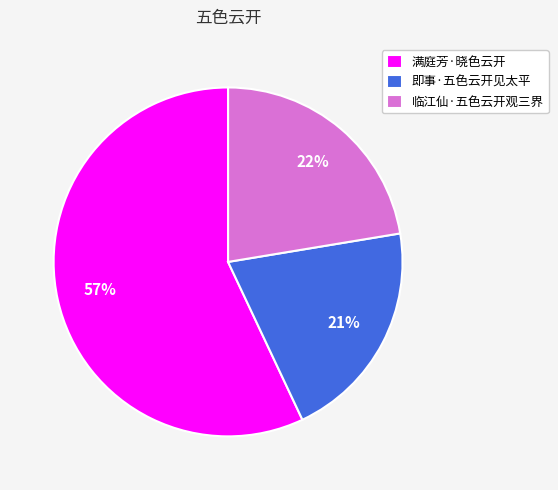

Is it true that 即事·五色云开见太平 is 13% of the pie?

False